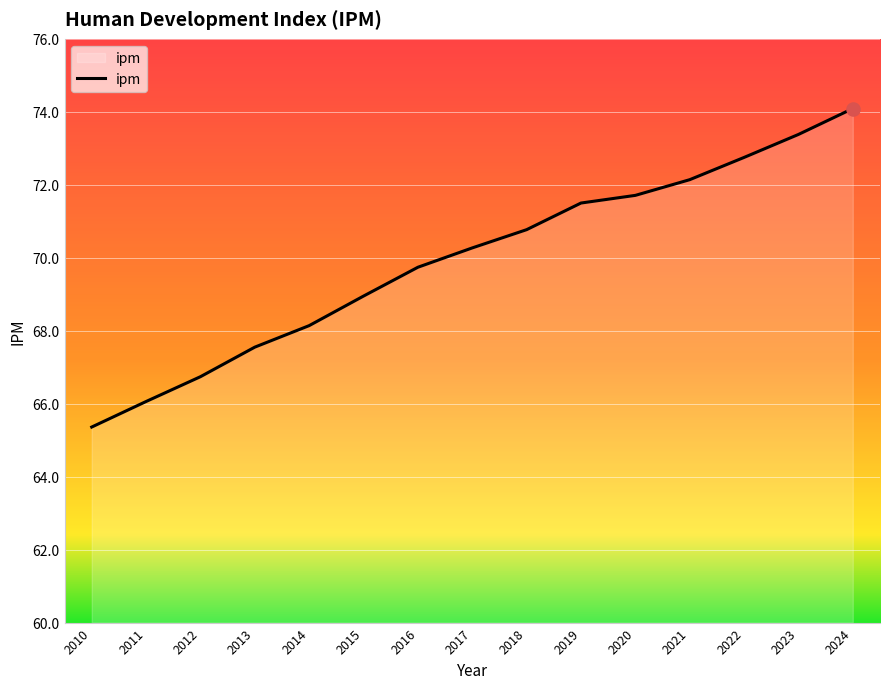

Which has a higher value, 2013 or 2016?

2016